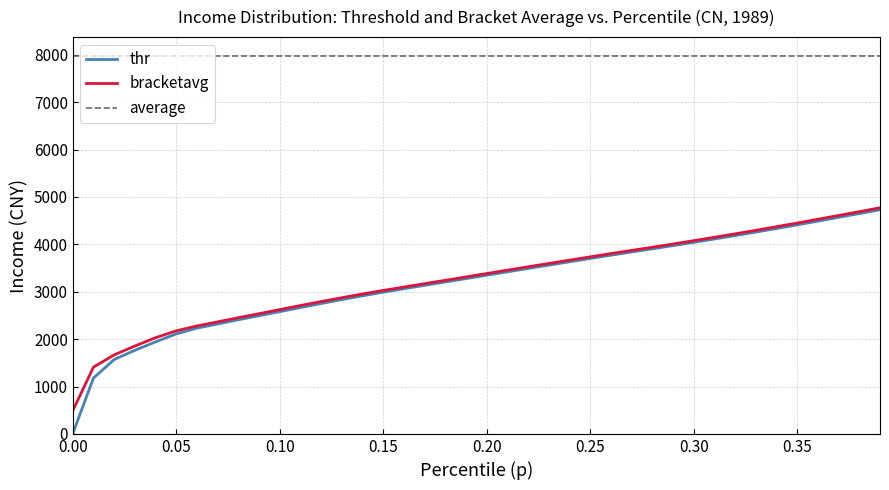

Which category has the highest value across all series?

0.39